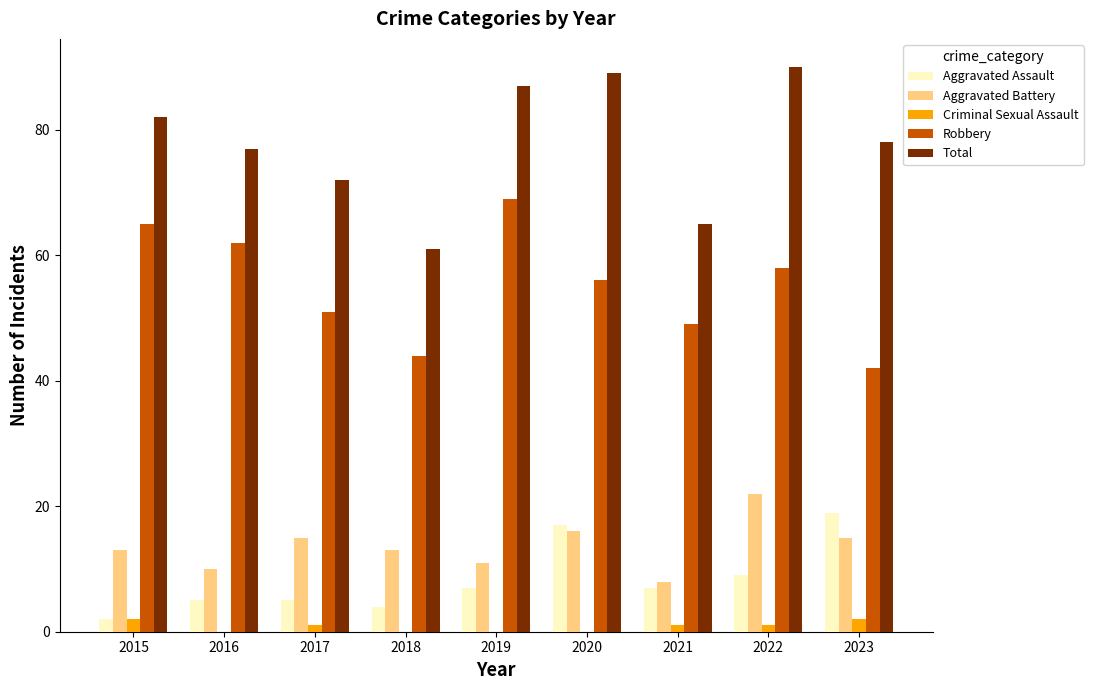

Which series changed the most between 2018 and 2020?

Total